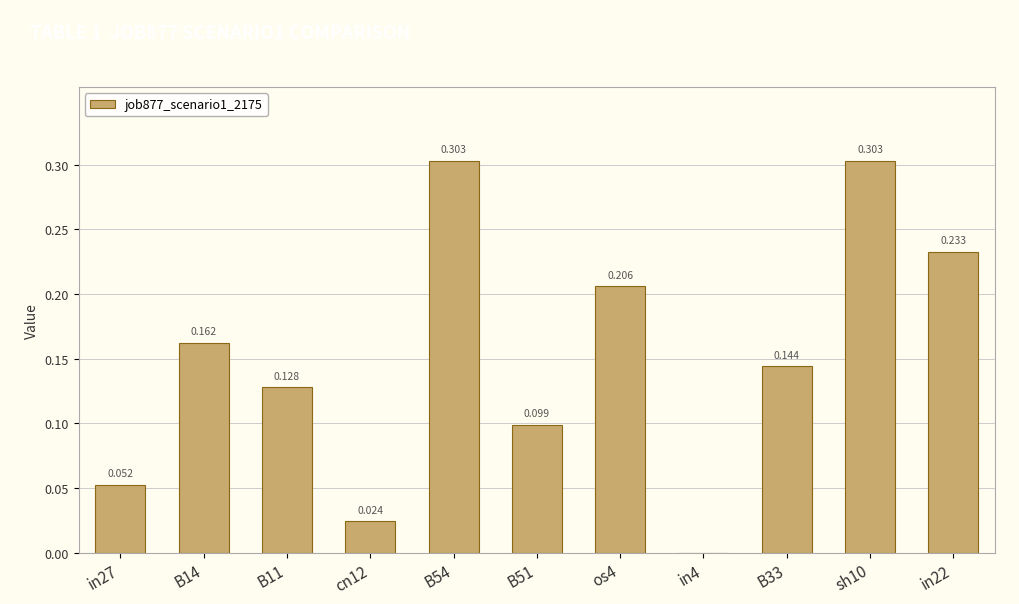

Rank the categories by value from lowest to highest.

in4, cn12, in27, B51, B11, B33, B14, os4, in22, B54, sh10